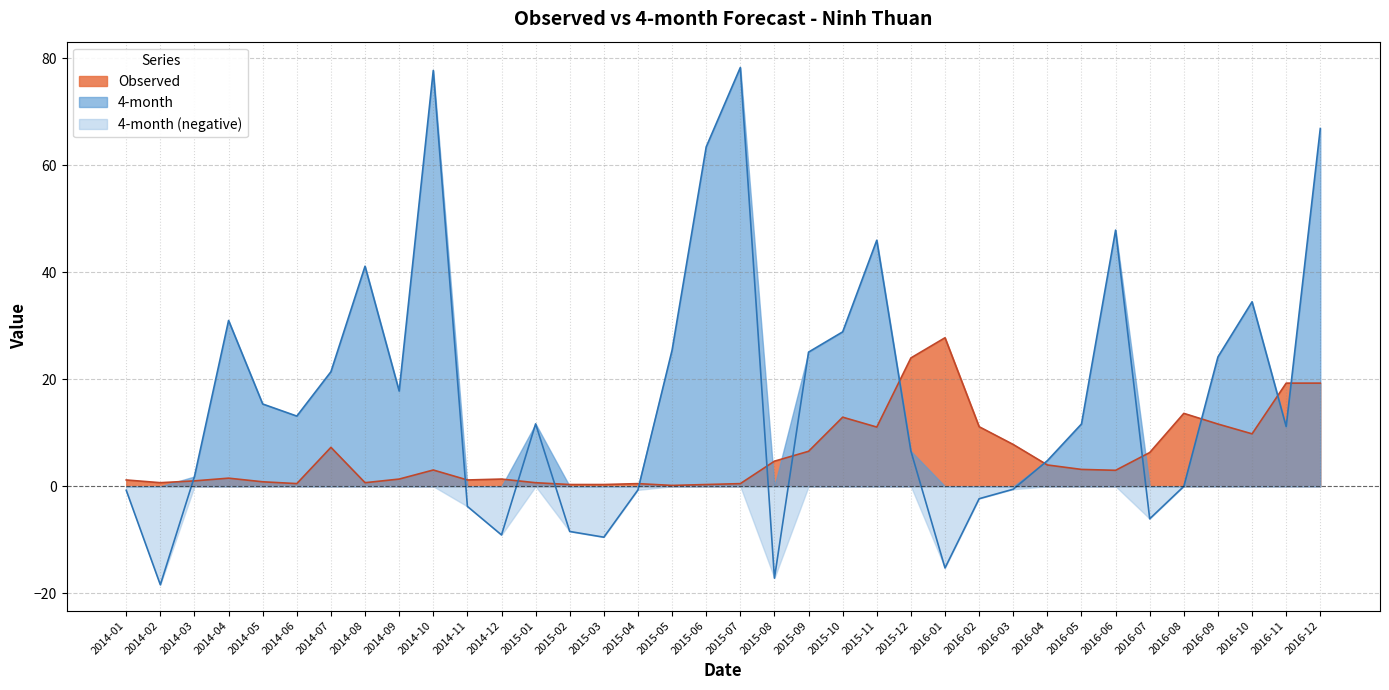

True or false: 4-month has a value of -0.0 at 2016-08.

False